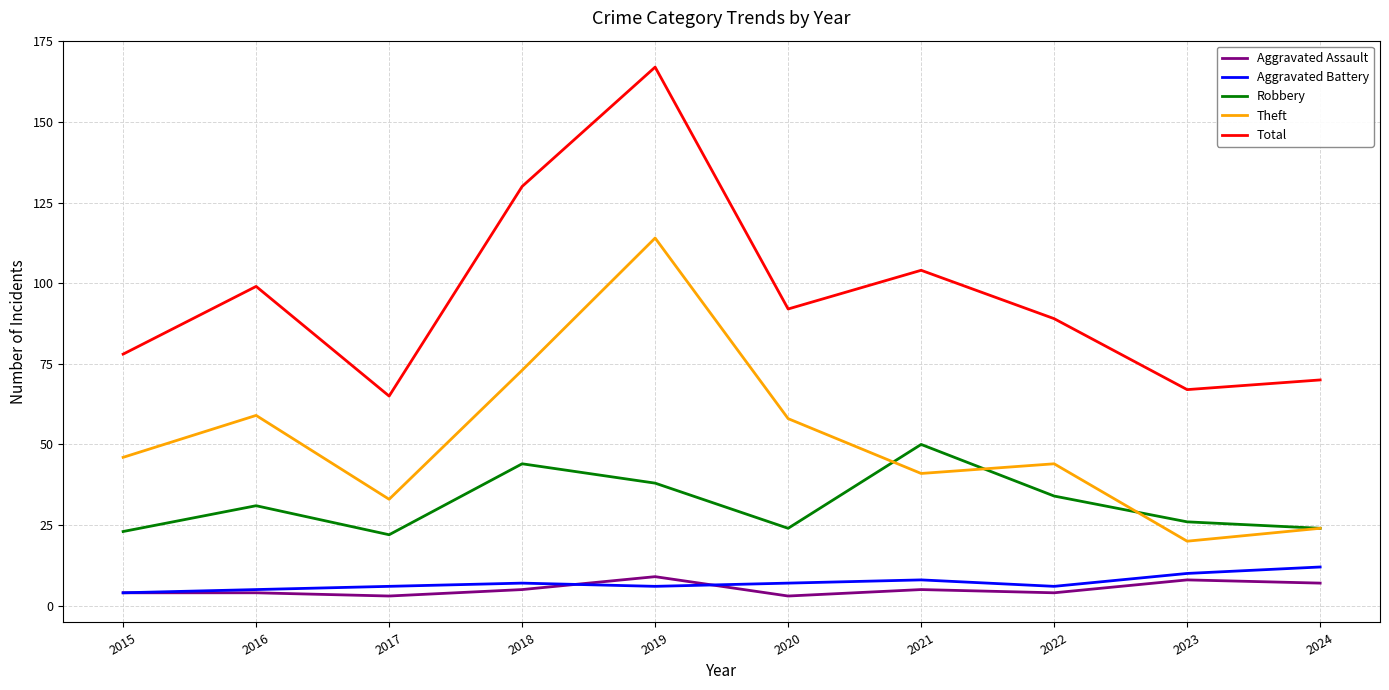

Which series has the widest spread of values?

Total